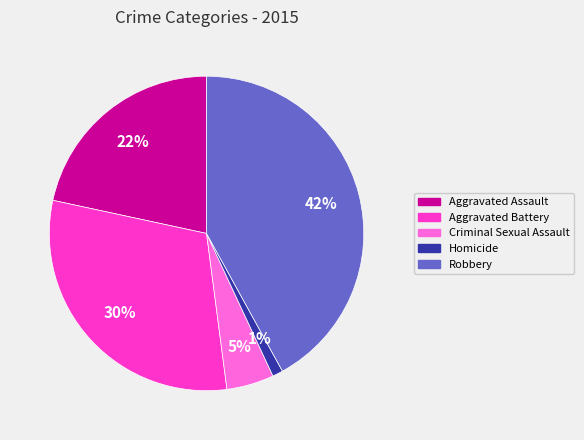

Rank the categories by value from highest to lowest.

Robbery, Aggravated Battery, Aggravated Assault, Criminal Sexual Assault, Homicide